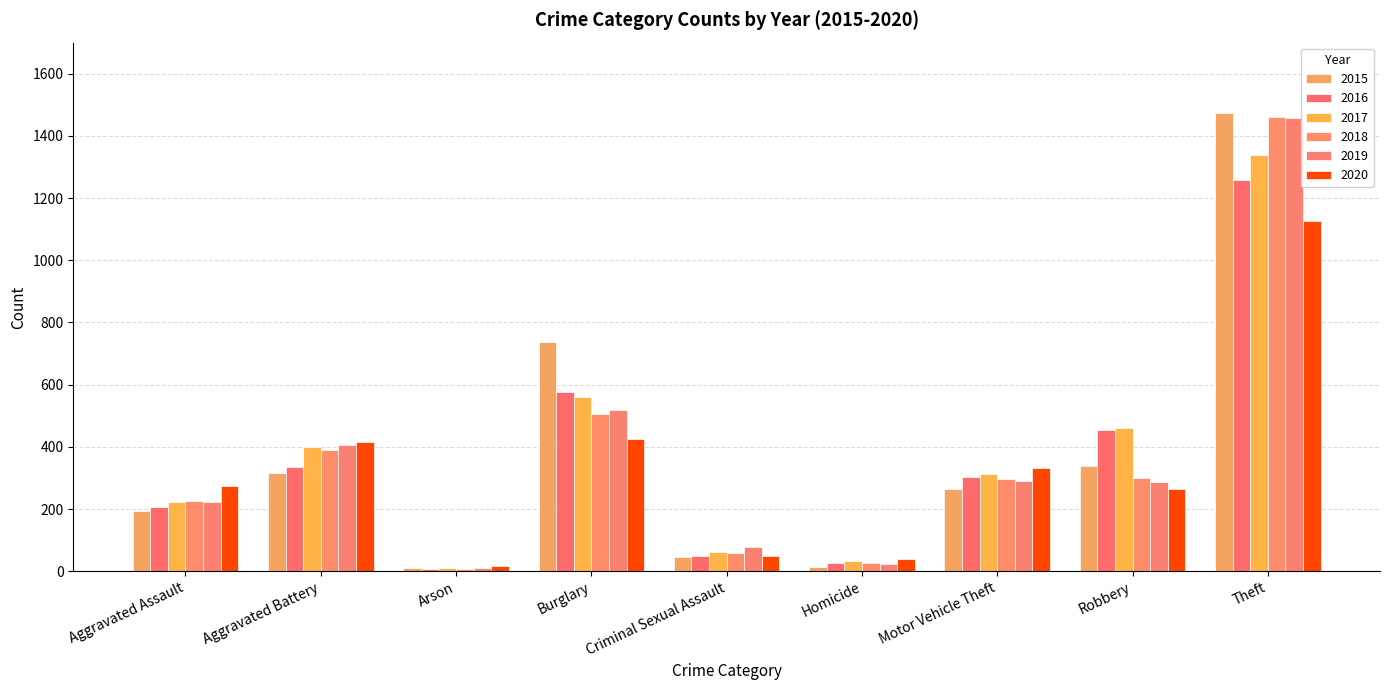

How many bars are there in total?

54